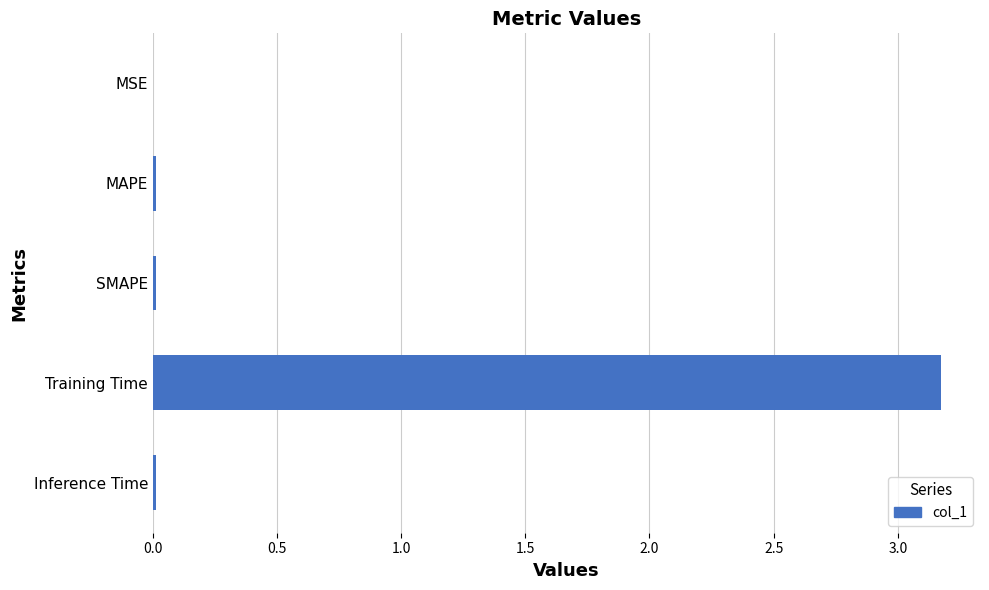

Is it true that the value at MAPE is 0.0?

True